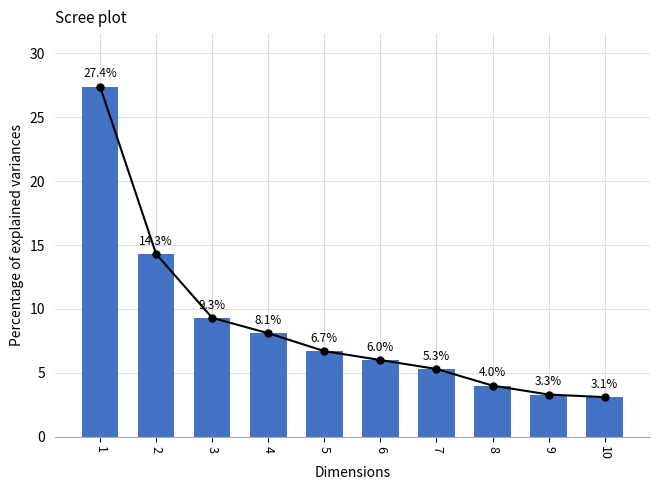

At which label is the value closest to 15?

2